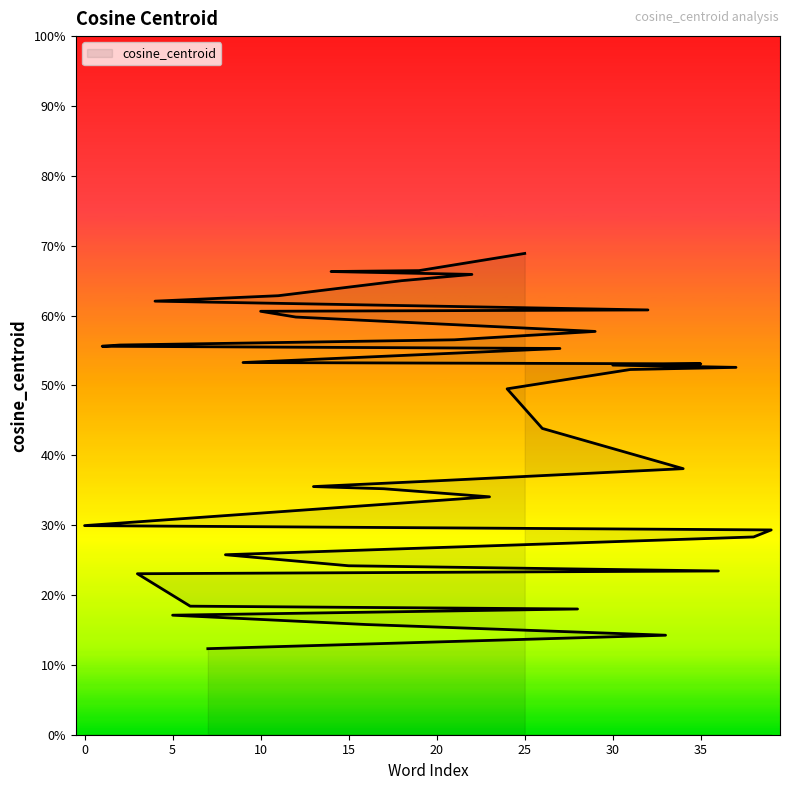

What is the maximum value shown in the chart?

0.7